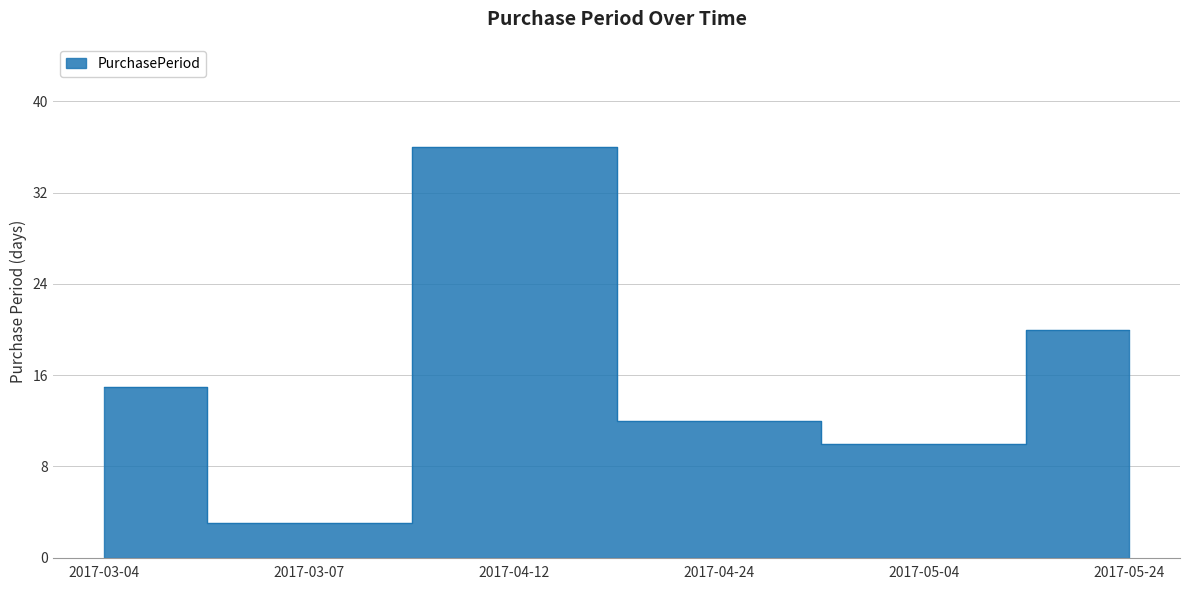

Where is the first local maximum?

2017-04-12